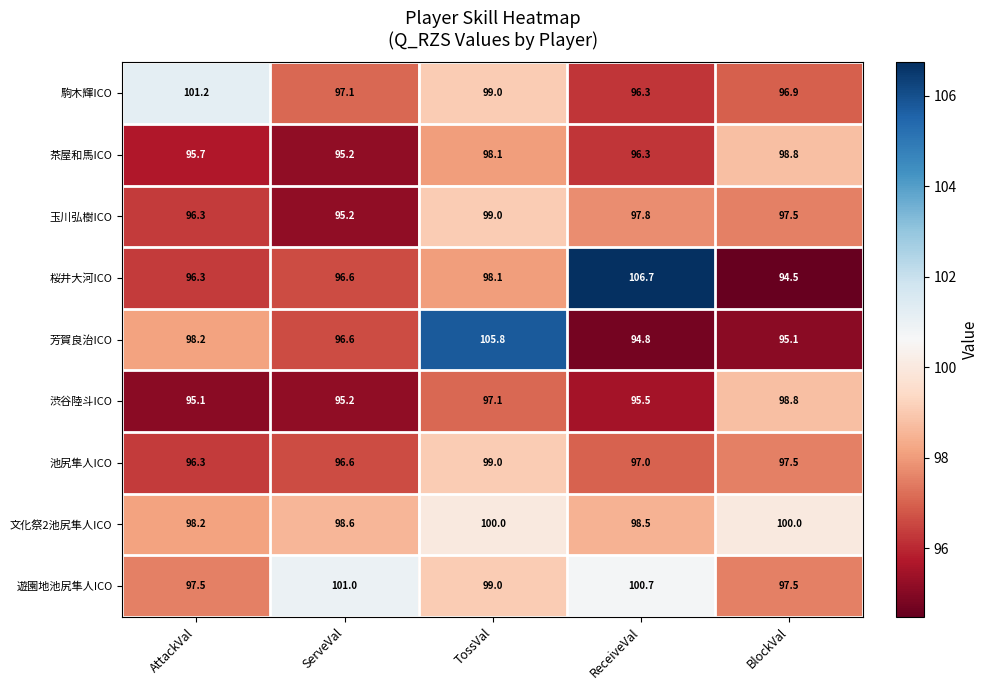

How many data points does each series have?

5